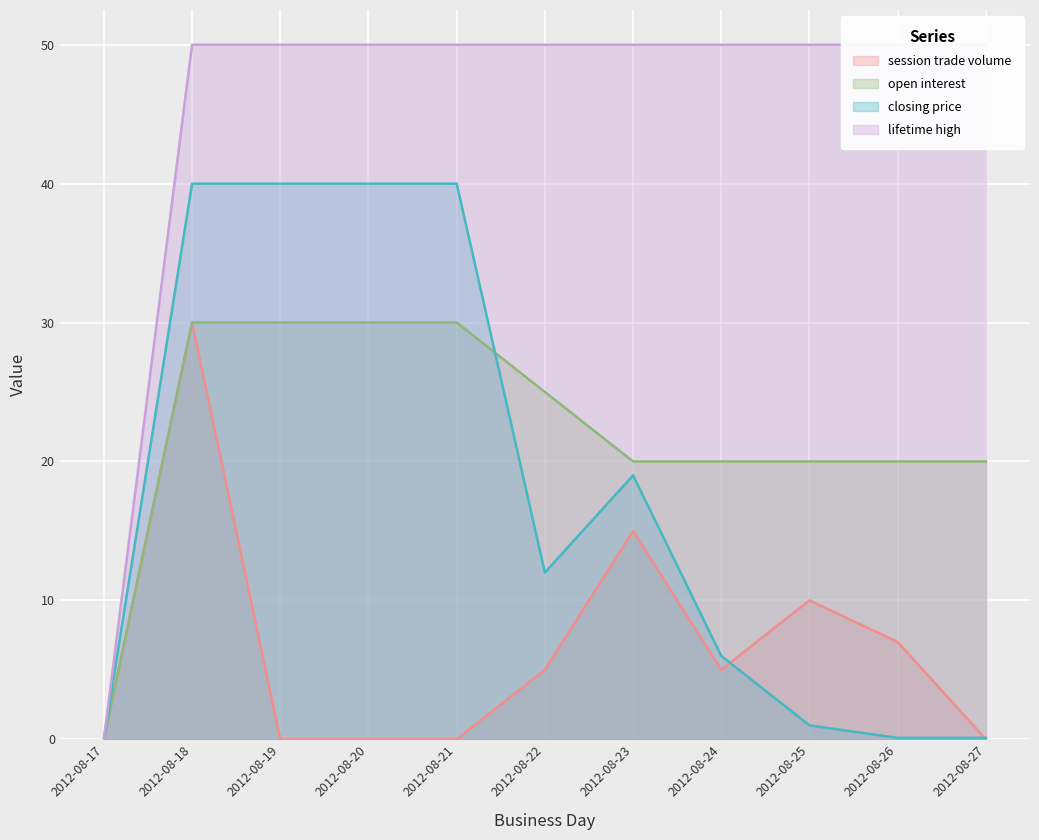

What is the difference between the highest and lowest values at 2012-08-27?

50.0